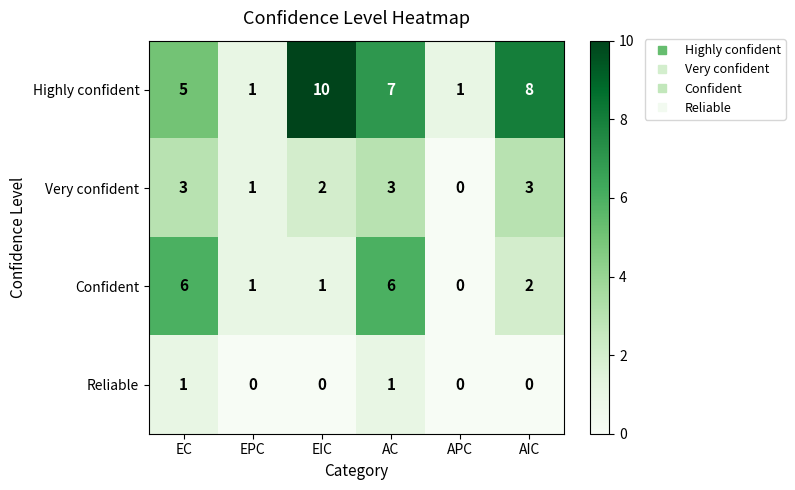

What is the difference between the maximum and second lowest values in the Highly confident series?

9